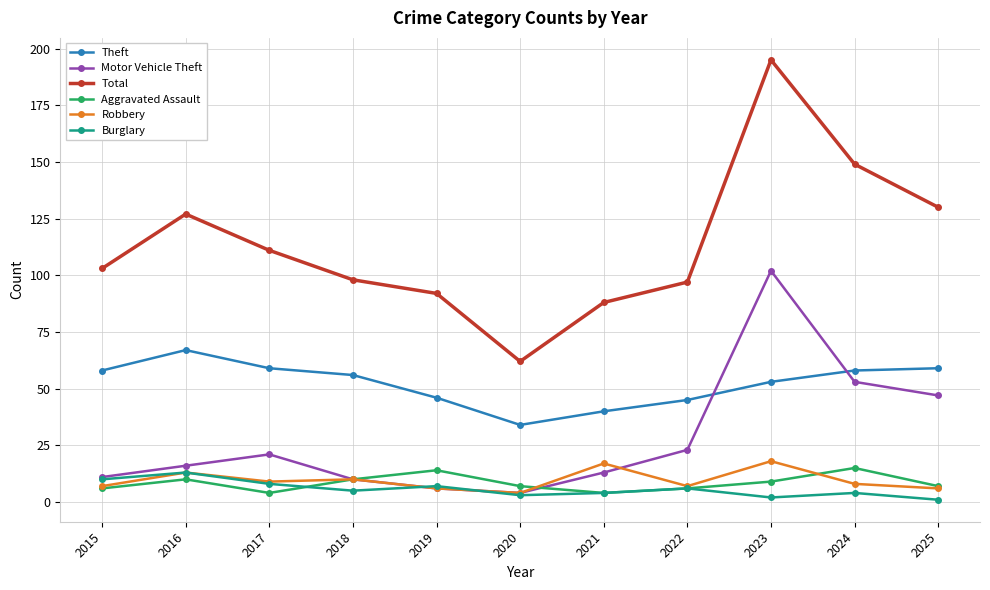

Which series has the largest range (max minus min)?

Total